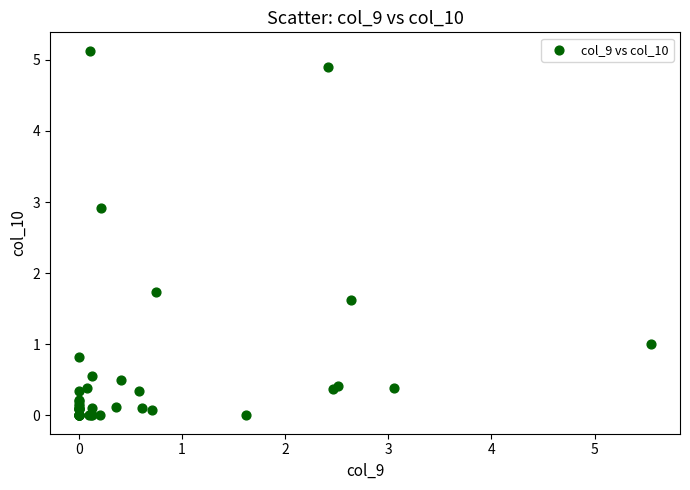

What Y value in the scatter plot is closest to 2?

1.7